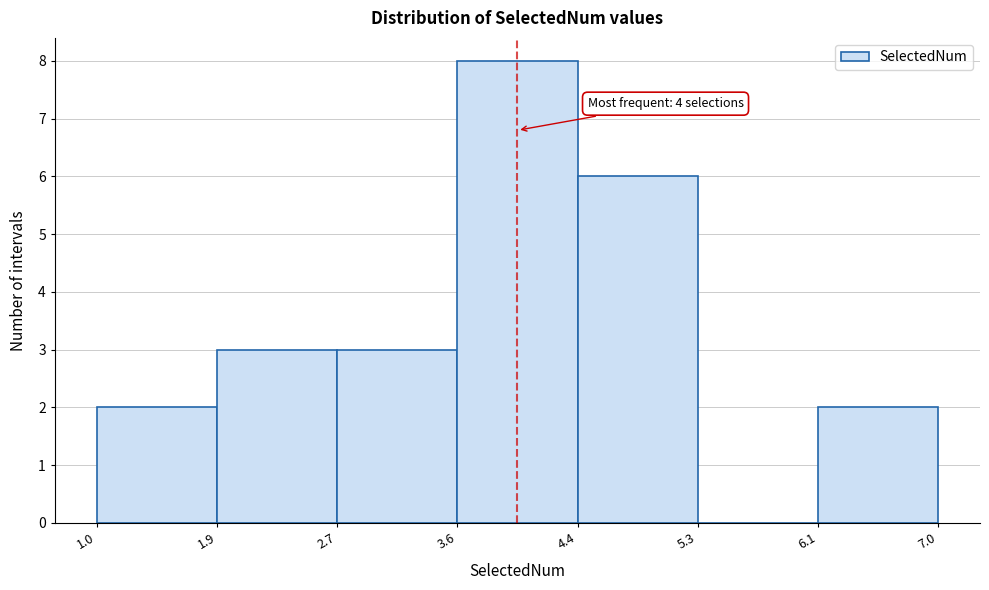

Over which range of the x-axis is the bar tallest?

3.6 to 4.4